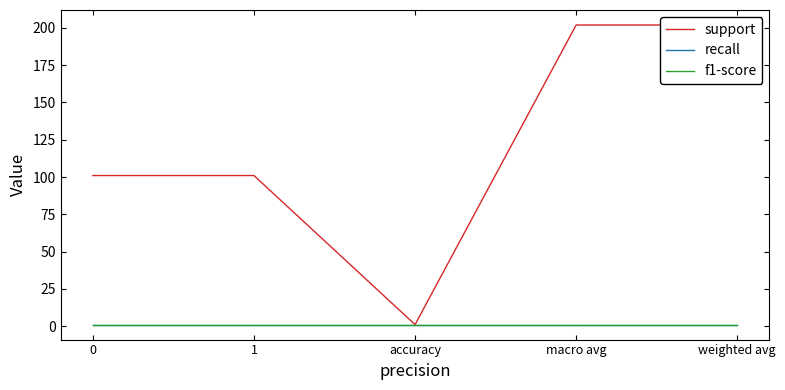

List the series in order of their peak value, highest first.

support, recall, f1-score